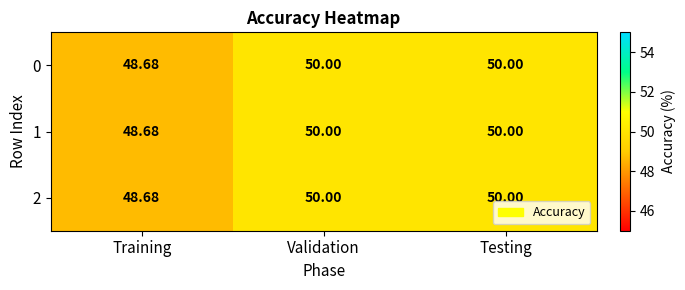

Which category has the lowest value in the 0 series?

Training